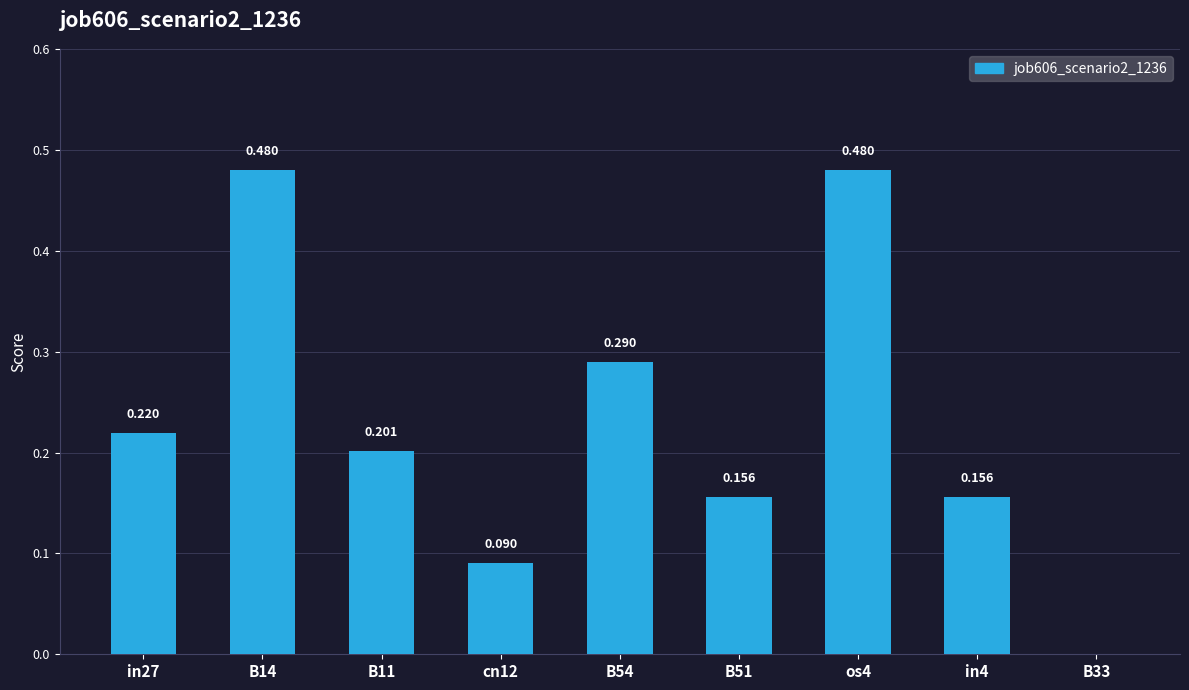

The chart shows a value of 0.7 at B14. True or false?

False